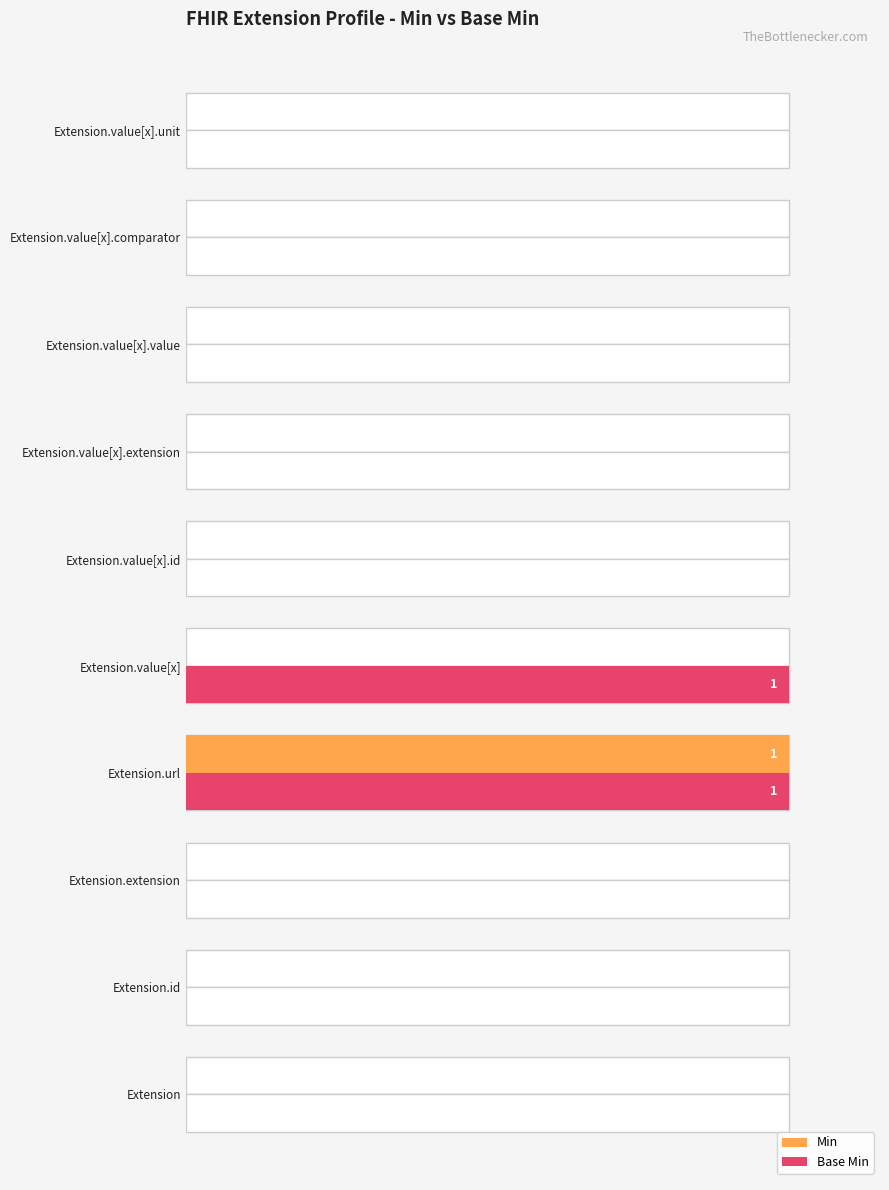

How many bars are there in total?

20